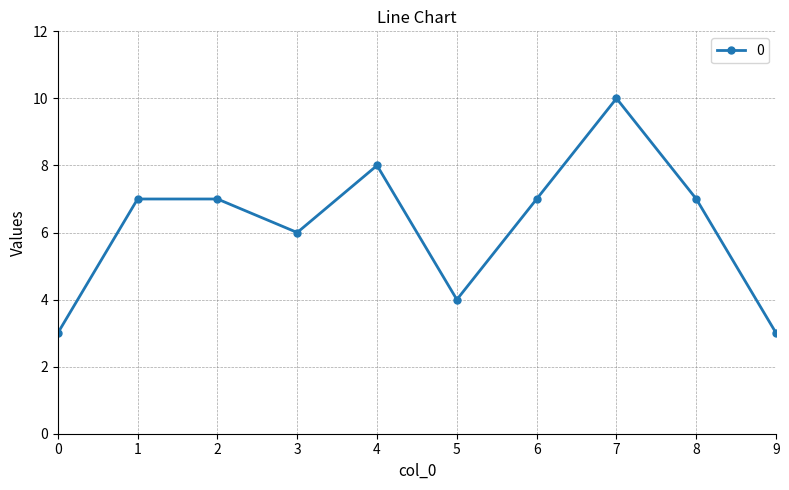

Approximately how many times larger is the value at 1 compared to 0?

2.3